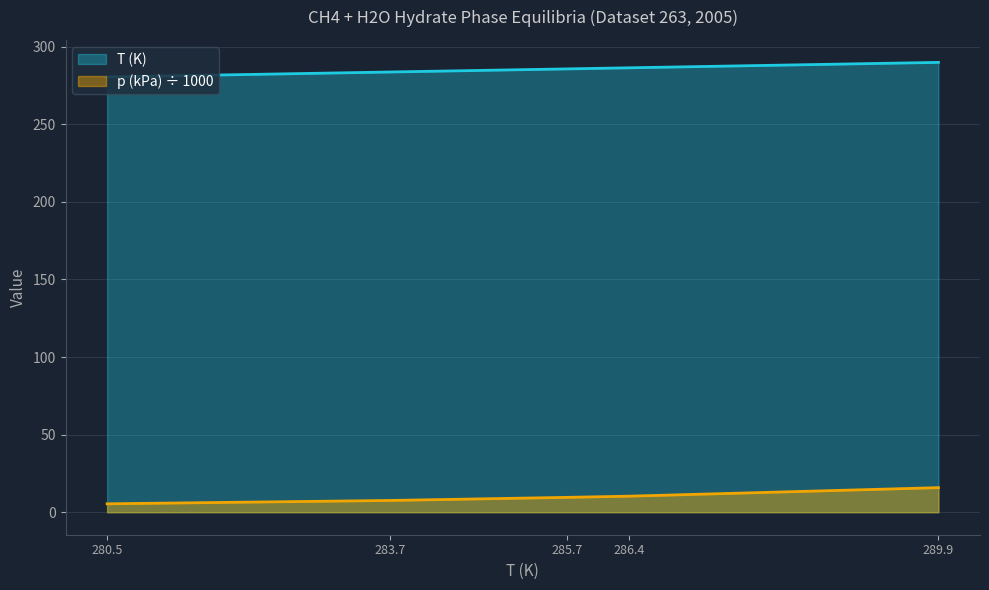

How many data points in p (kPa) are above 9?

3